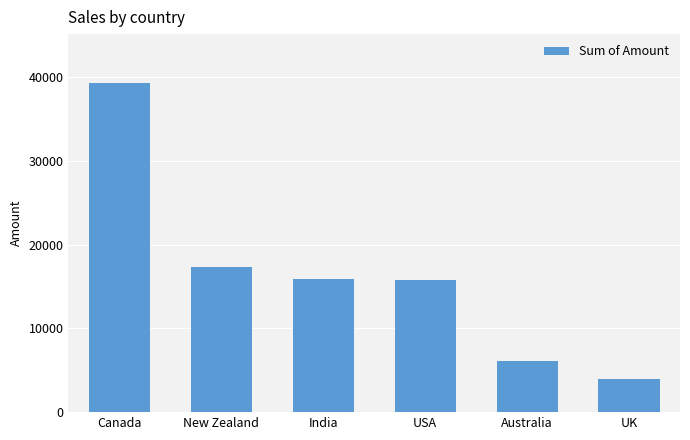

True or false: the data shows 15785 at USA.

True